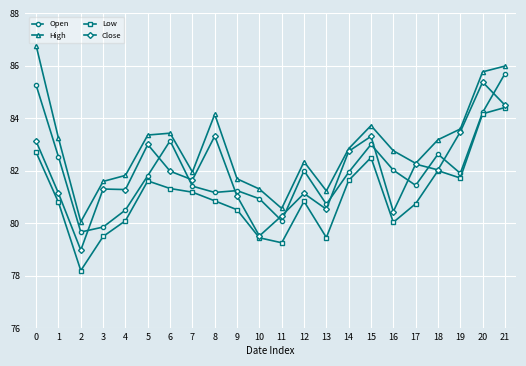

What is the difference between the highest and lowest values at 17?

1.5